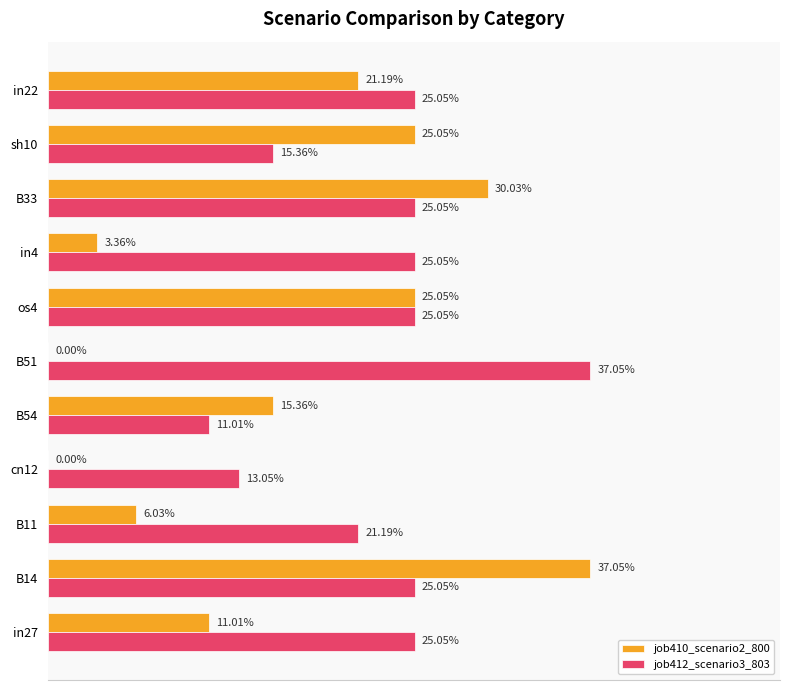

Which series has the largest range (max minus min)?

job410_scenario2_800